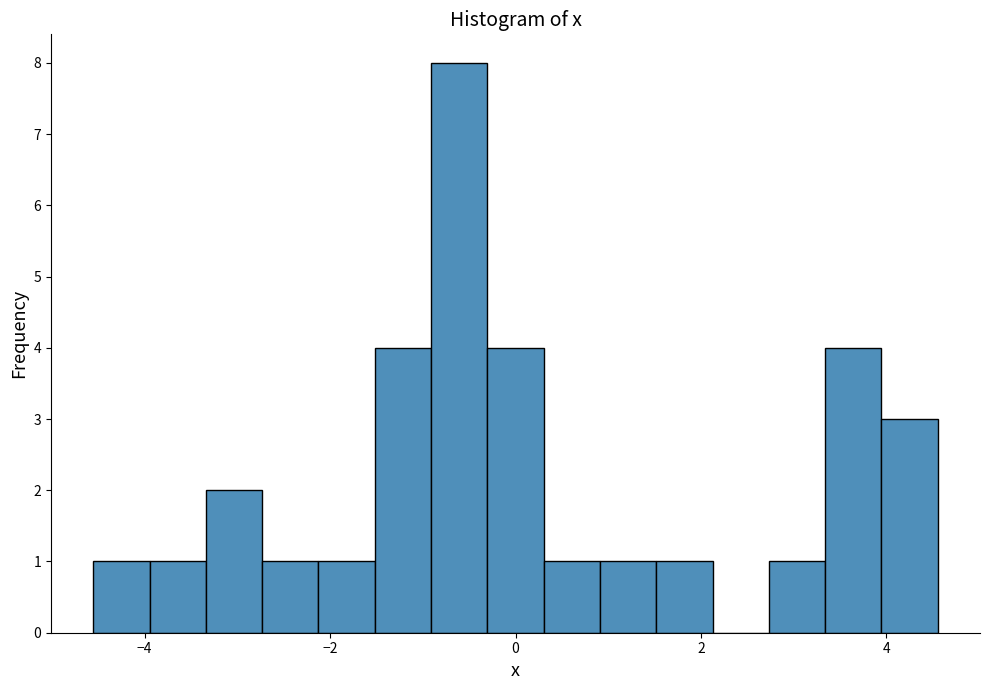

Read against the x-axis, roughly where is the centre of the tallest bar?

-0.6